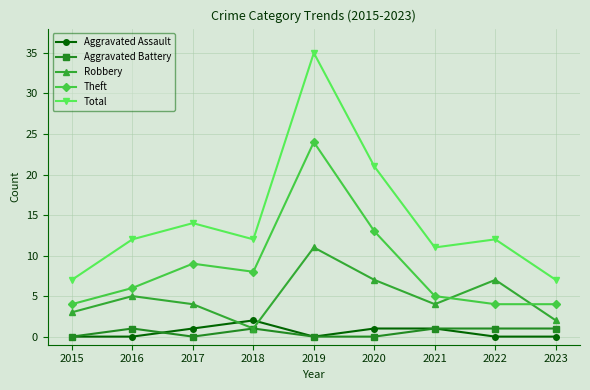

What is the greatest value displayed?

35